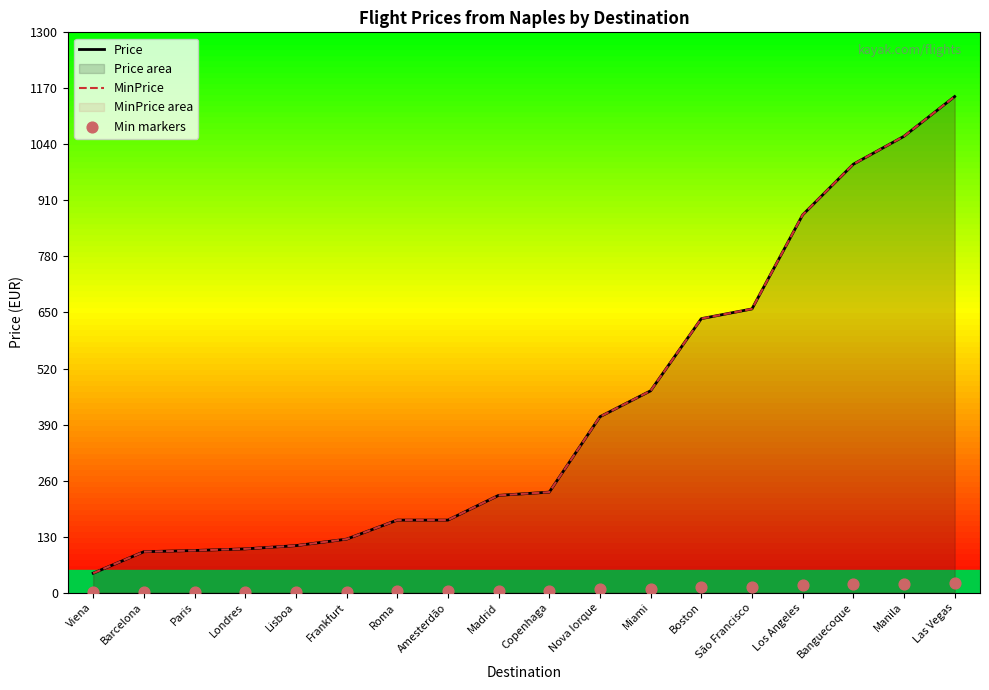

At how many categories does at least one series exceed 606?

6